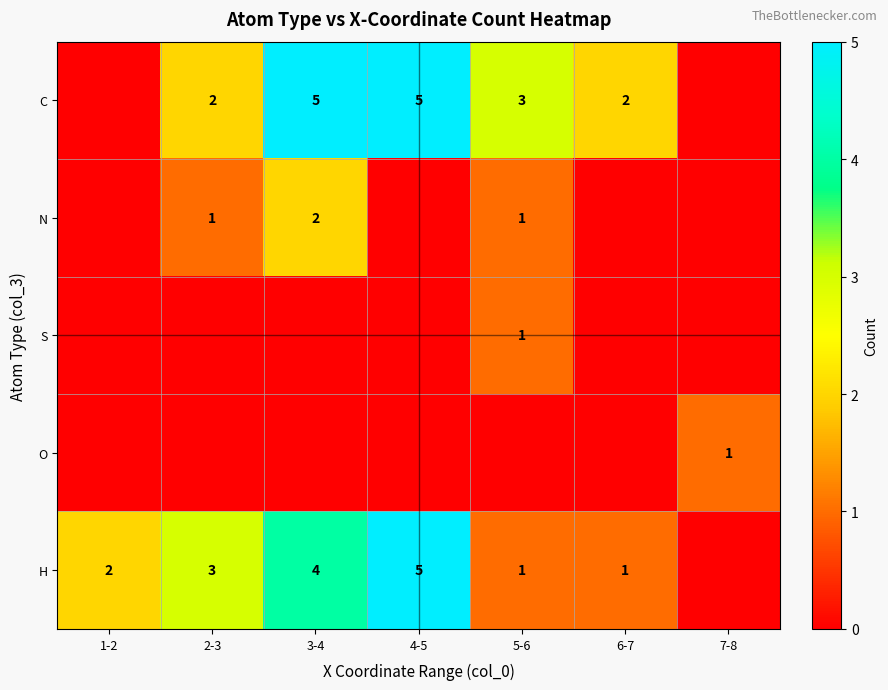

Is it true that H equals 1 at 3-4?

False